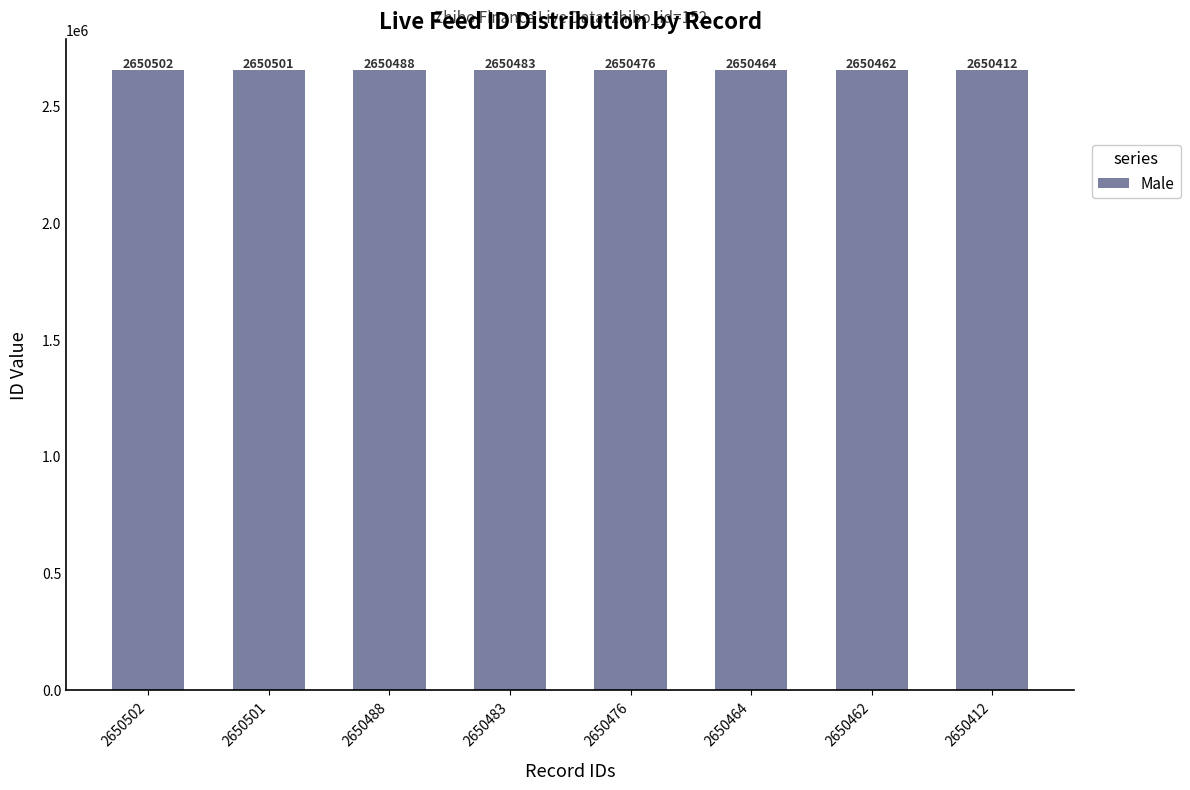

Reading left to right, what are all the values shown in this chart?

2650502=2650502	2650501=2650501	2650488=2650488	2650483=2650483	2650476=2650476	2650464=2650464	2650462=2650462	2650412=2650412